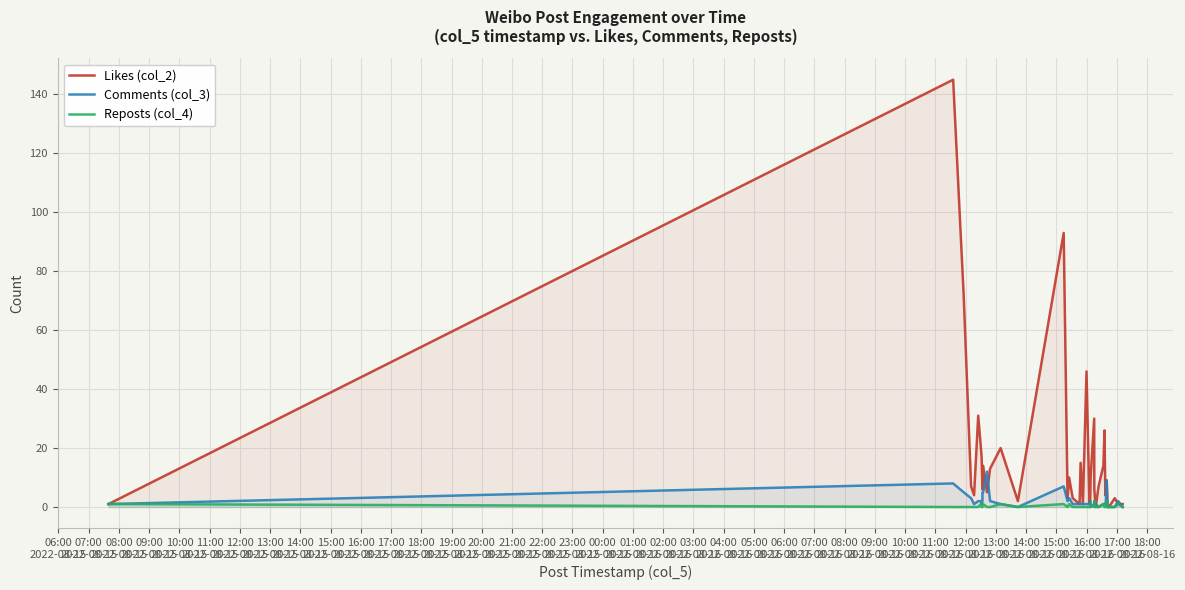

Which series changed the most between 09:00
2022-08-16 and 12:00
2022-08-16?

Likes (col_2)